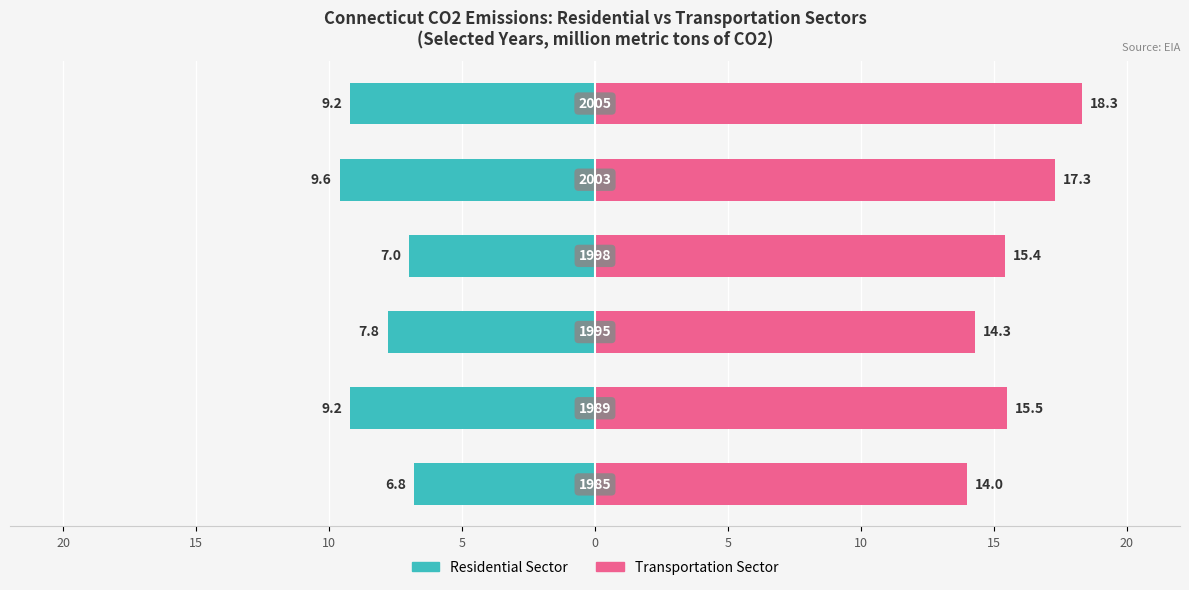

At 20, list the series in order from smallest to largest.

Residential Sector, Transportation Sector